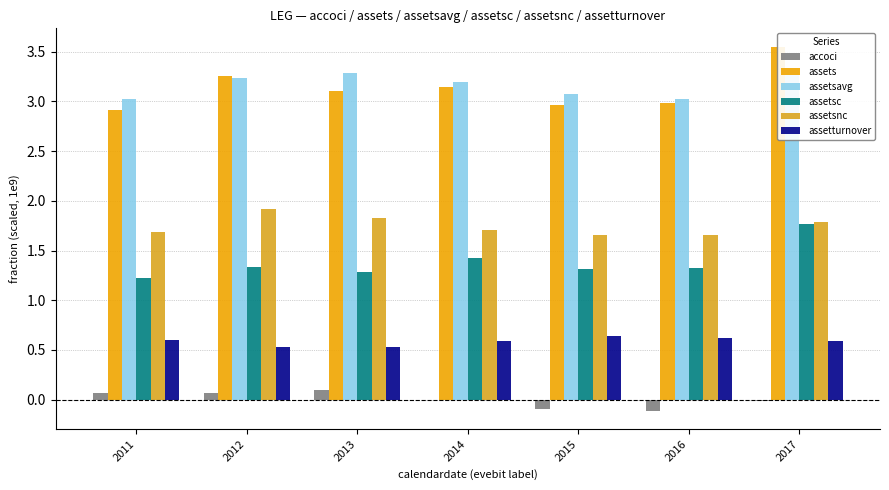

Is the value of accoci at 2014 greater than the value of assetturnover at 2014?

No